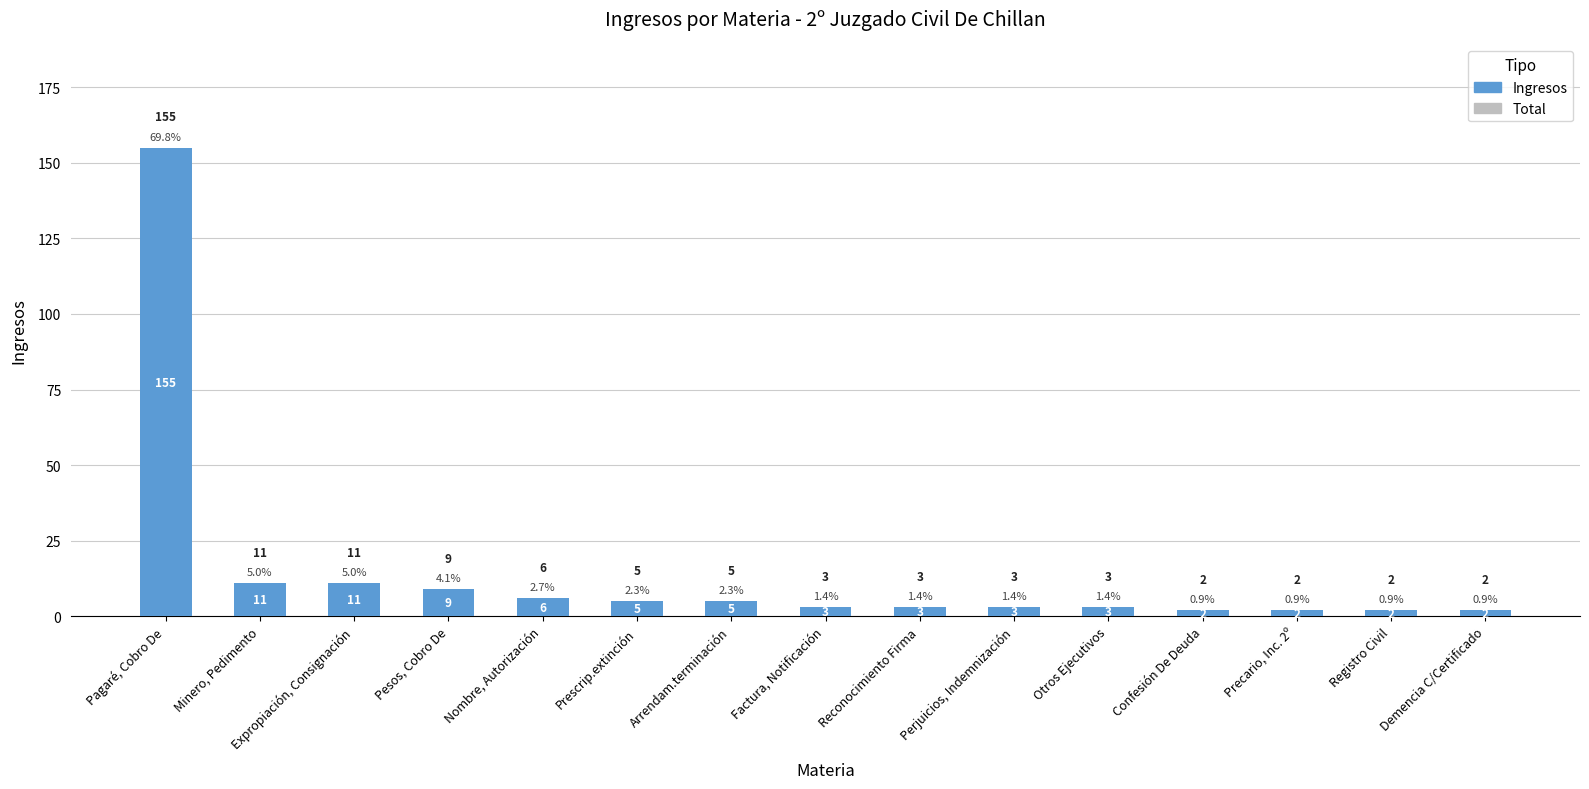

The Total series shows 2 at Confesión De Deuda. True or false?

True